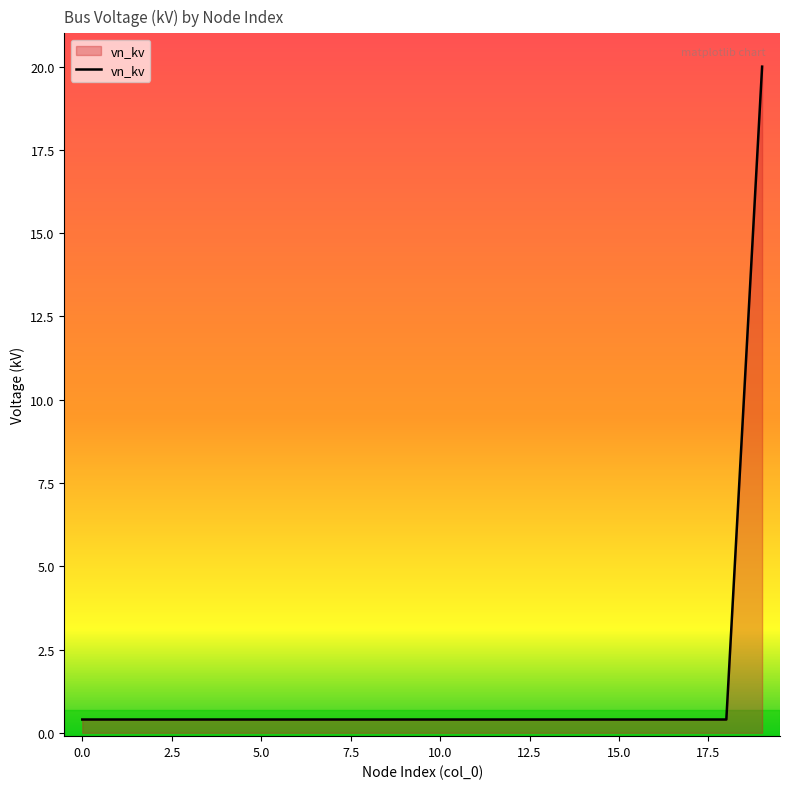

How many lines are shown in the chart?

1